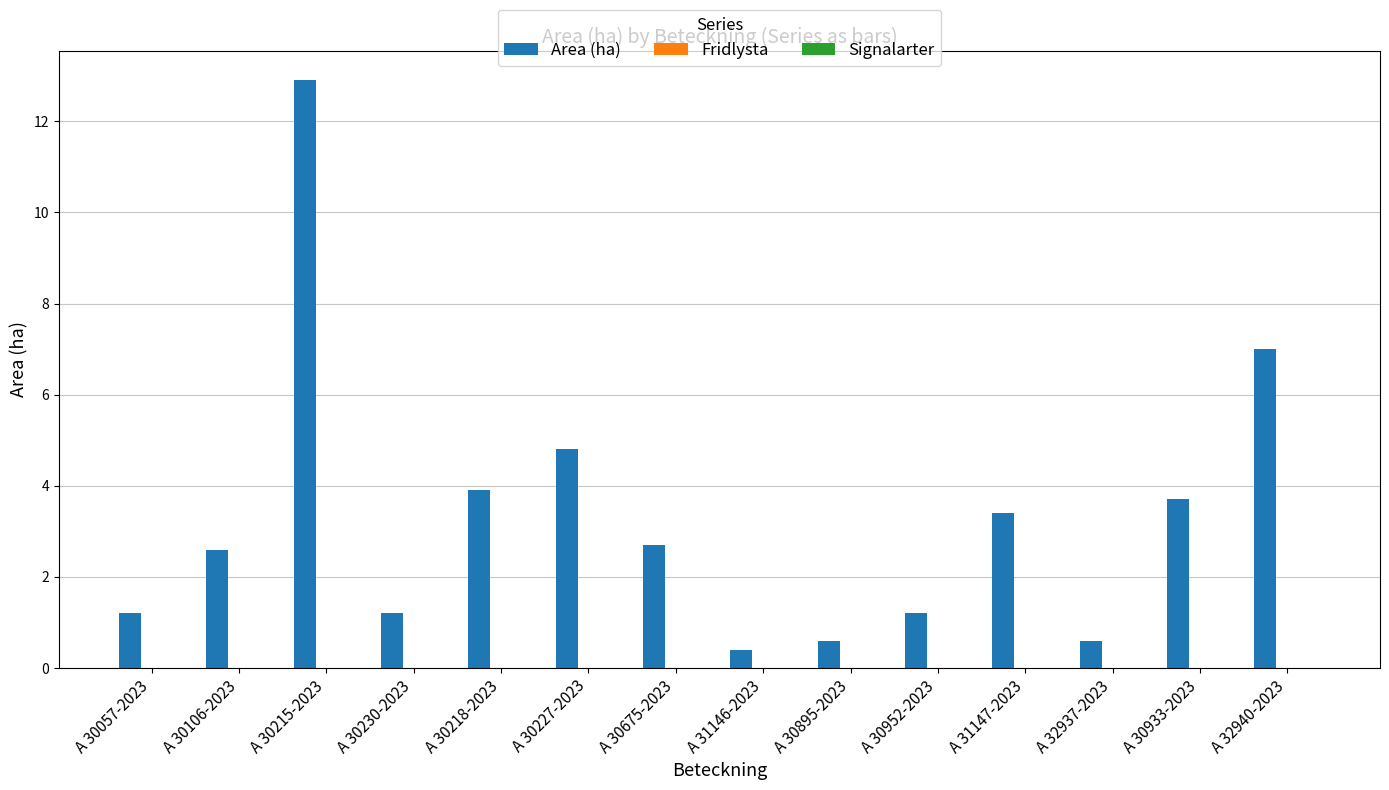

What is the label of the 13th bar from the right?

A 30106-2023